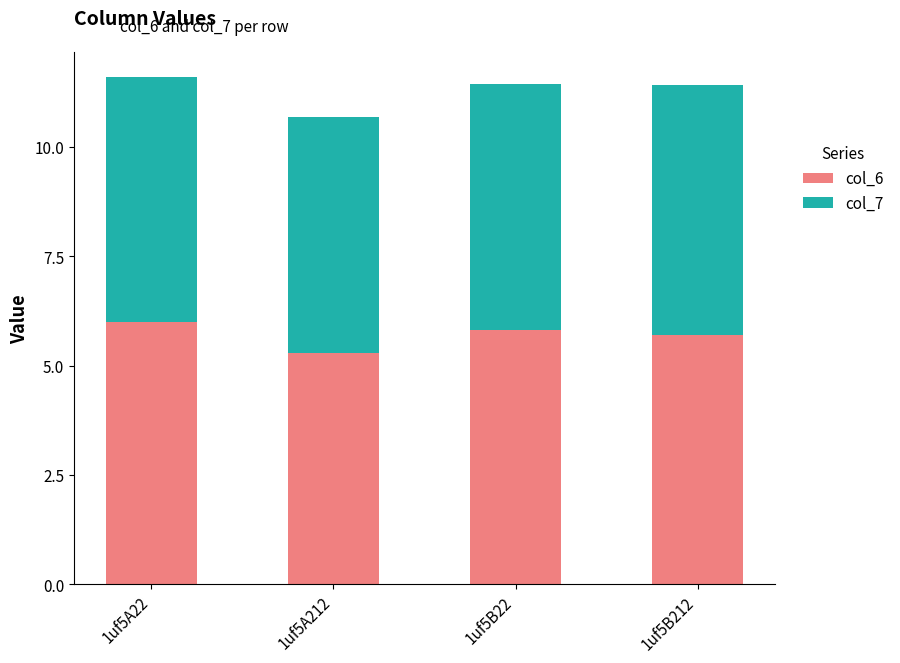

Where is col_6 nearest to the value 5?

1uf5A212